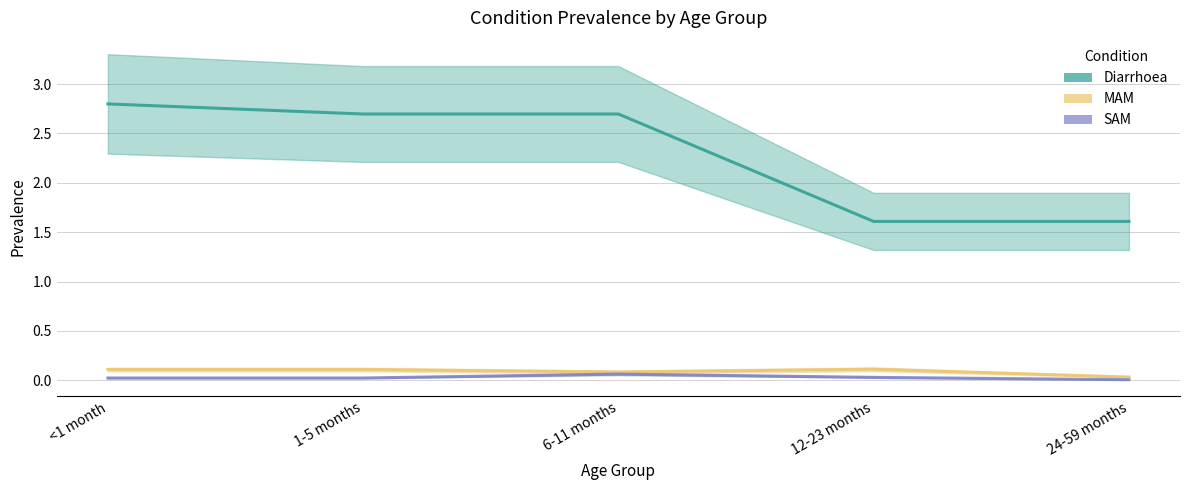

How many values in the Diarrhoea series exceed 2?

3